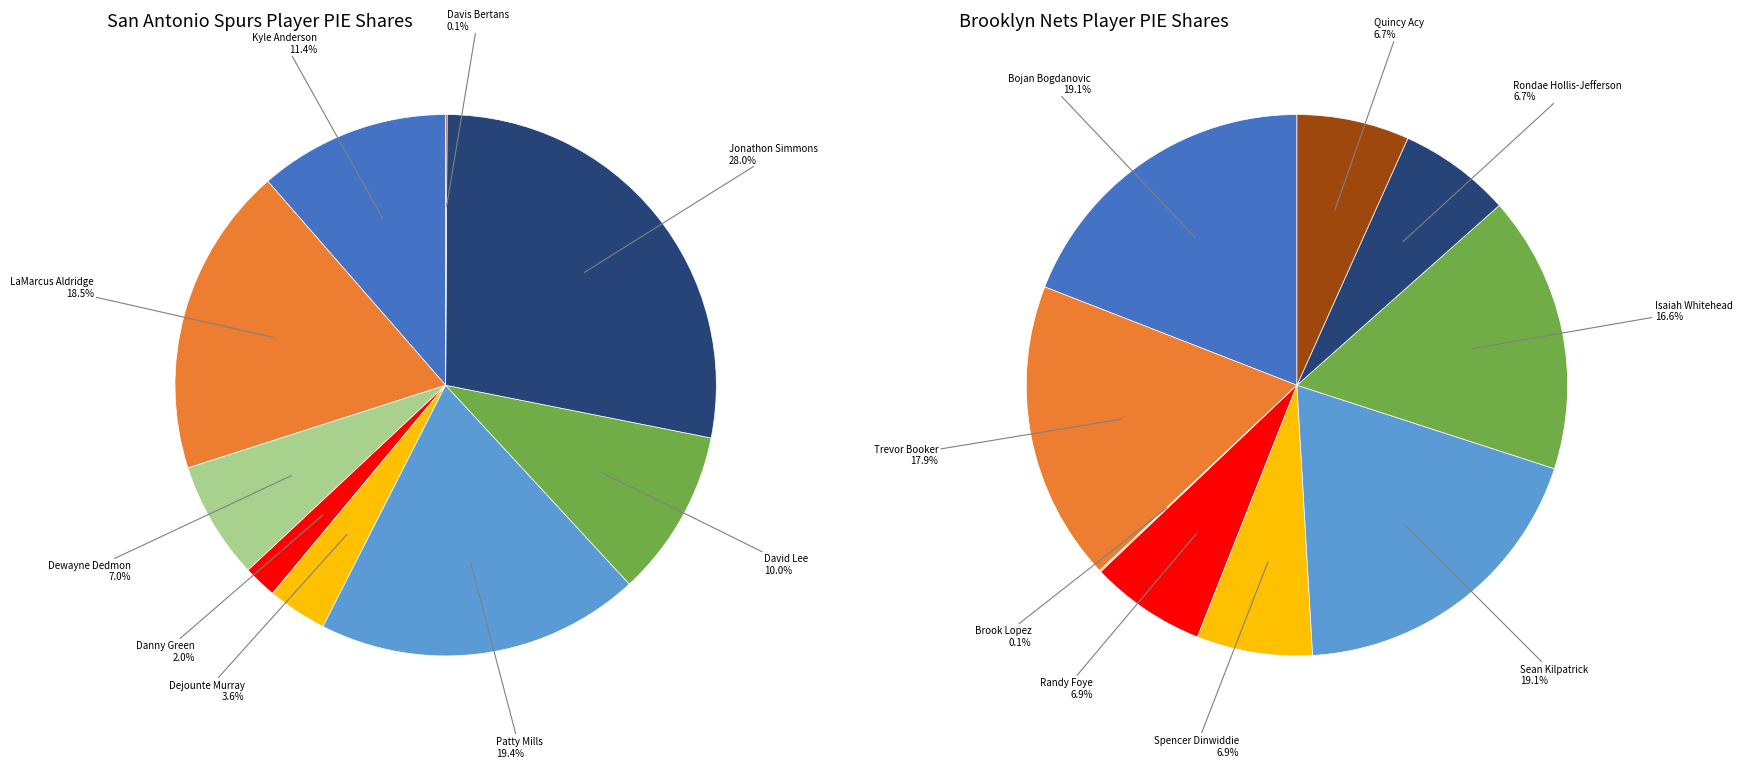

Do Dewayne Dedmon and Davis Bertans together represent more than half of the pie?

No